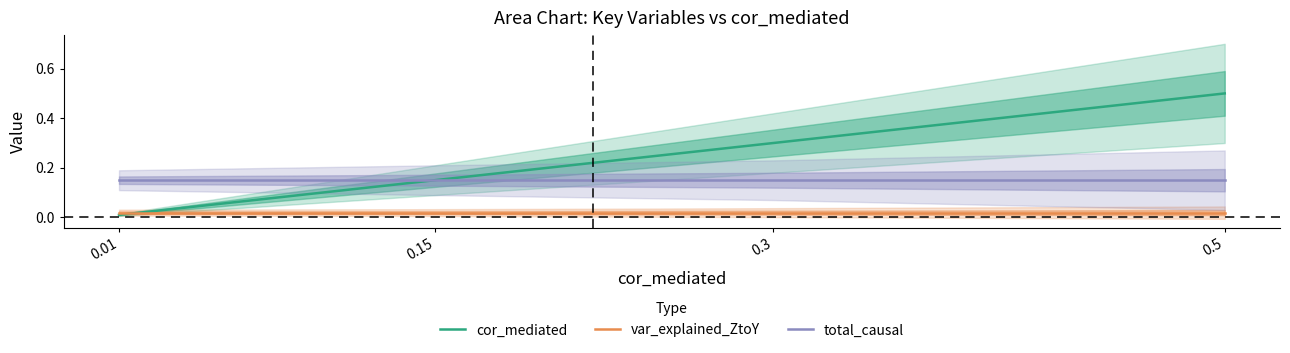

At which label is var_explained_ZtoY closest to 0?

0.01